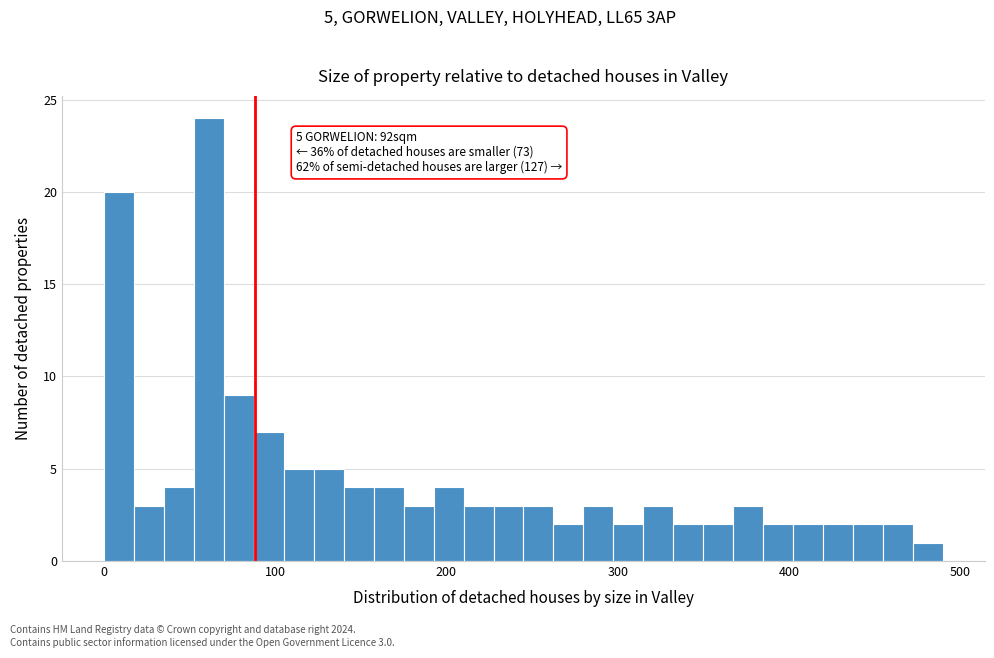

Around what value on the x-axis is the tallest bar? Give the approximate position of its centre, as read against the axis.

60